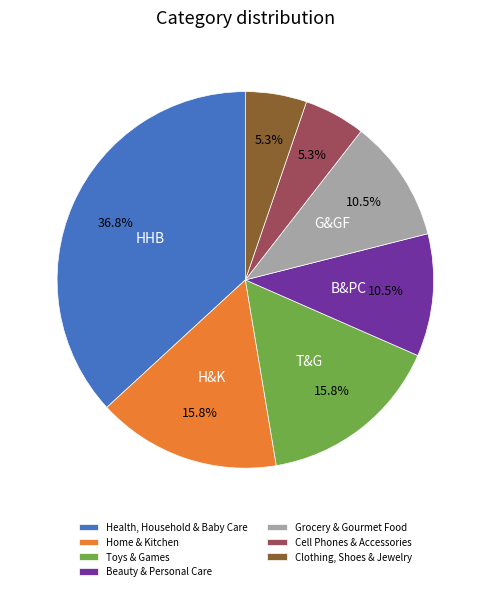

To the nearest percent, what is the difference between the largest and smallest slice percentages?

32%